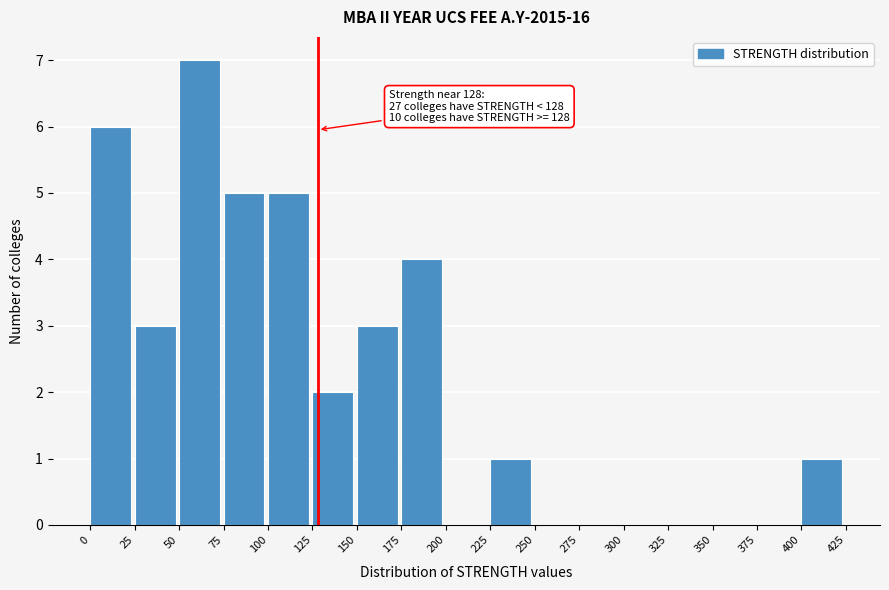

Which range on the x-axis has the tallest bar?

50 to 75